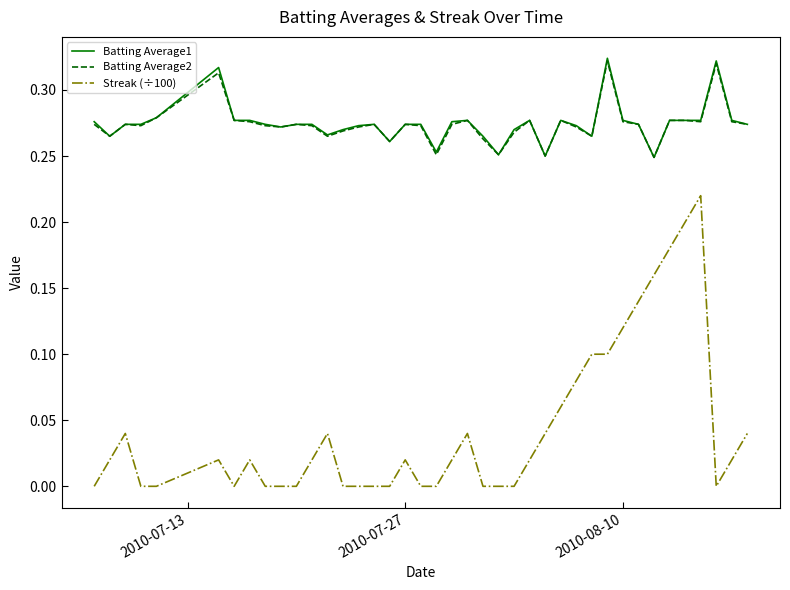

Which series has the widest spread of values?

Streak (÷100)